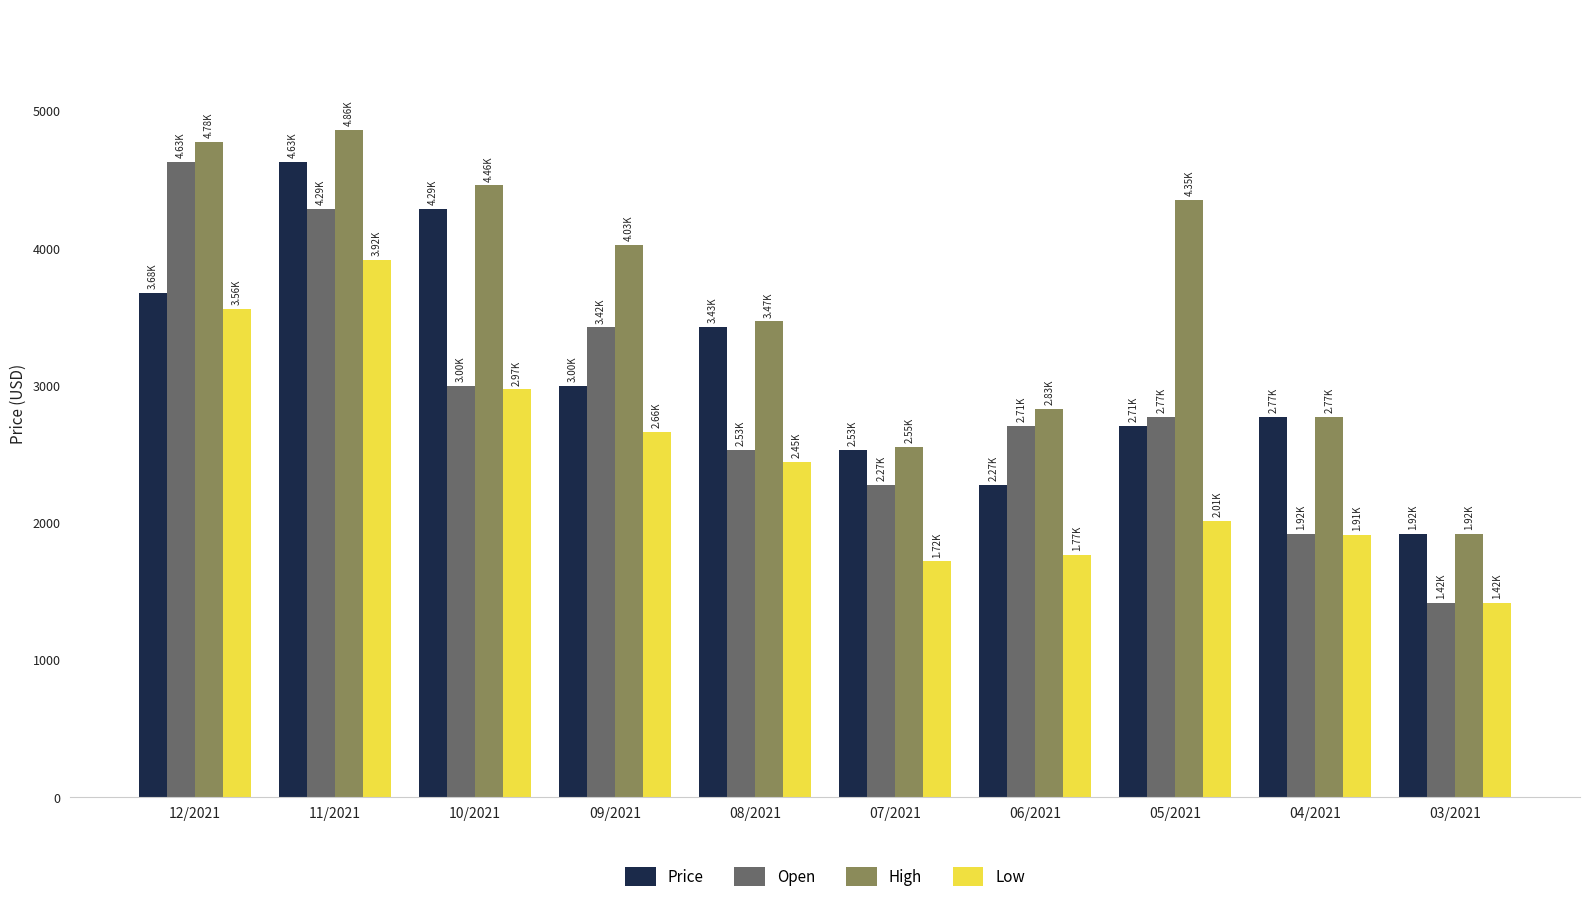

Which series has the largest range (max minus min)?

Open